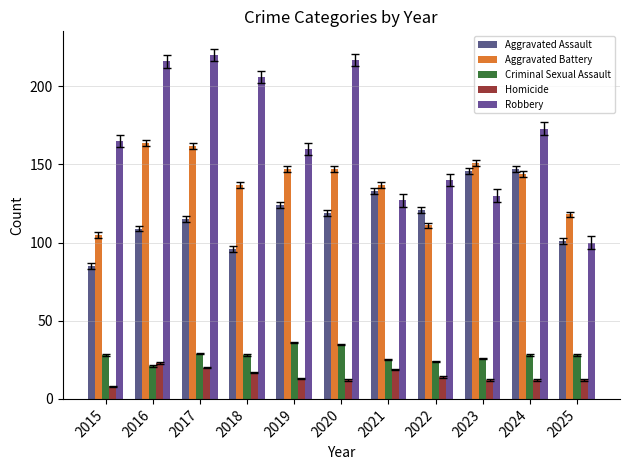

How many distinct data groups are displayed?

5